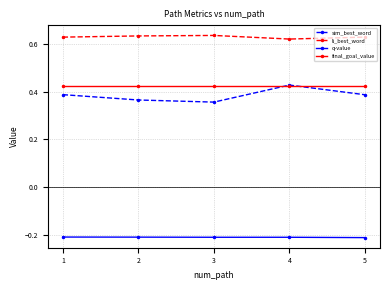

How many interior local valleys does the sim_best_word series have?

1